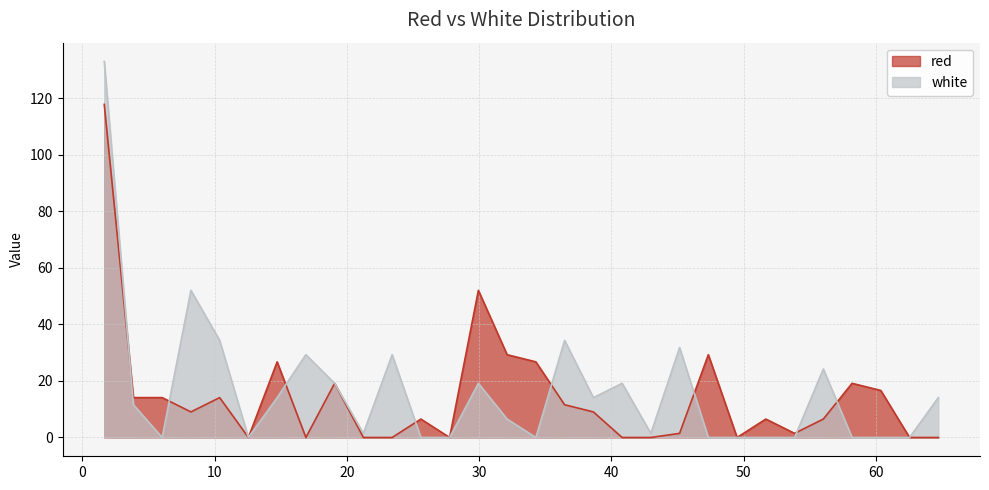

What is the total value across all series at 25.5935?

6.5